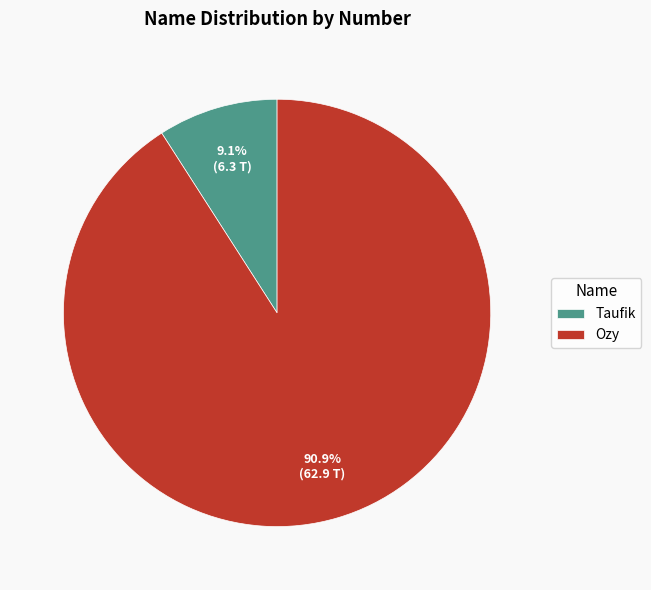

Do Ozy and Taufik together represent more than half of the pie?

Yes